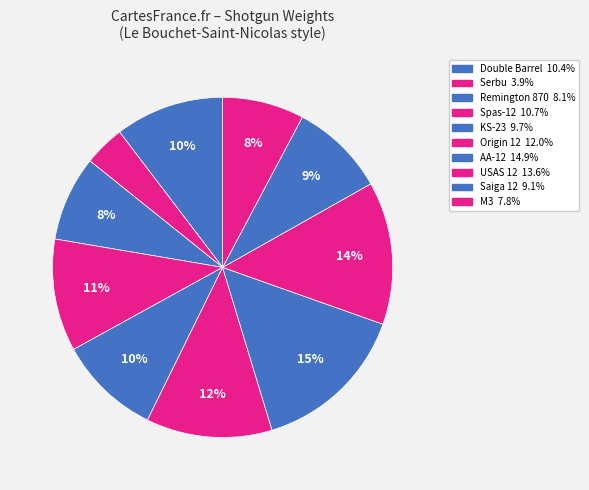

To the nearest percent, what is the difference between the Serbu and AA-12 slice percentages?

11%